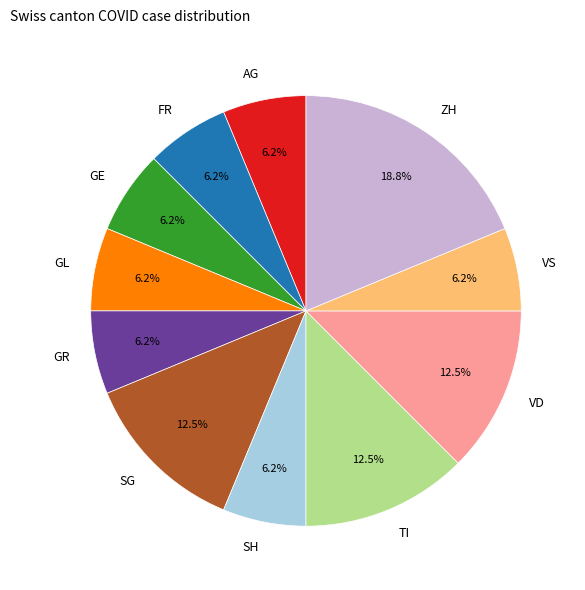

Between GE and ZH, which is larger?

ZH